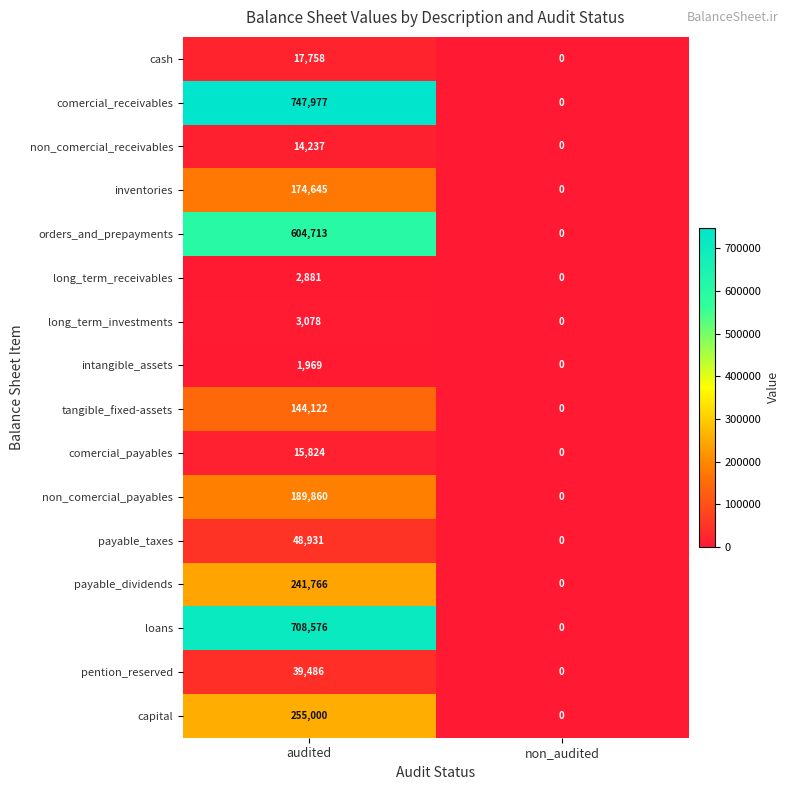

What value does the payable_taxes series have at audited, to the nearest 10?

48930